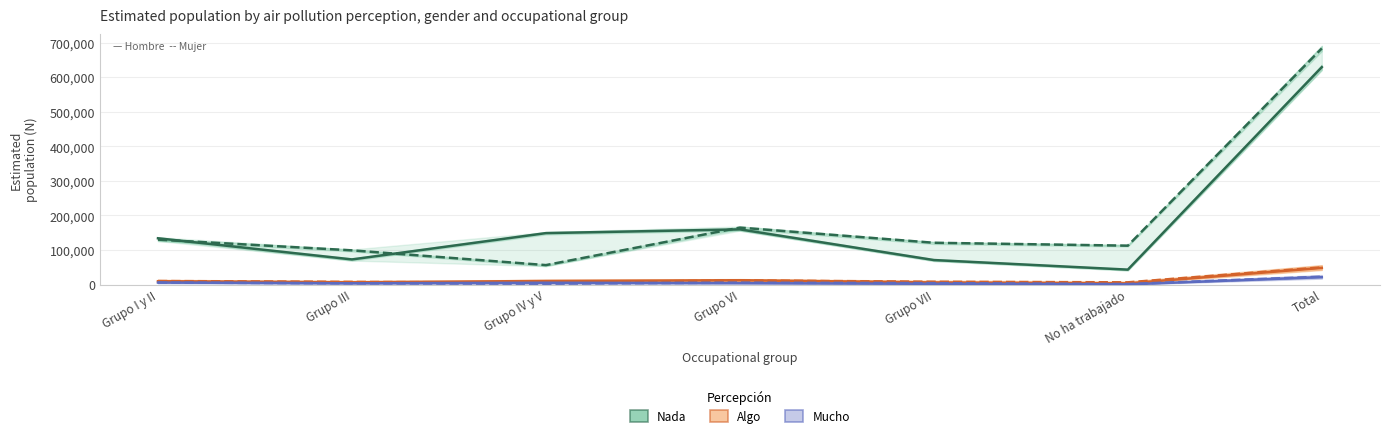

Is it true that Hombre - Algo (N estimada) equals 12432 at Grupo VI?

True